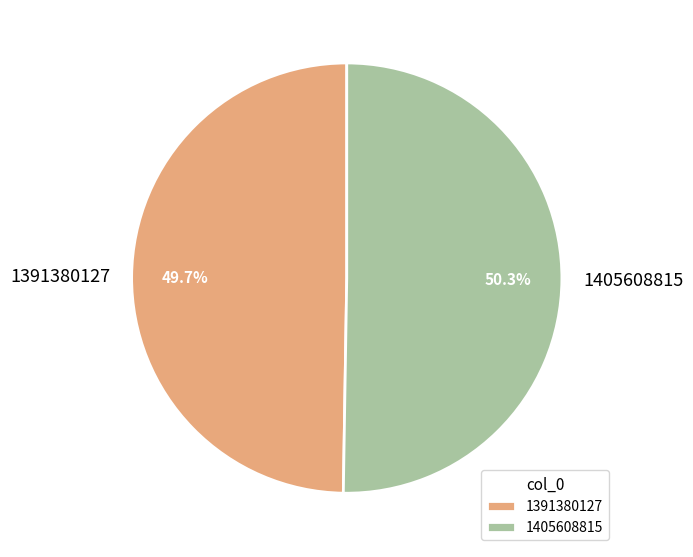

To the nearest percent, what is the average slice percentage?

50%